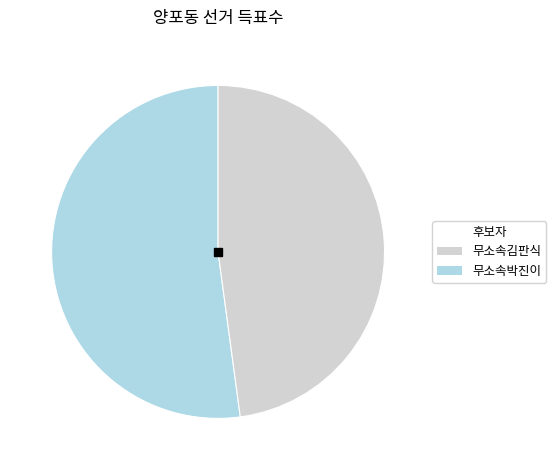

Is there a majority slice in this chart?

Yes